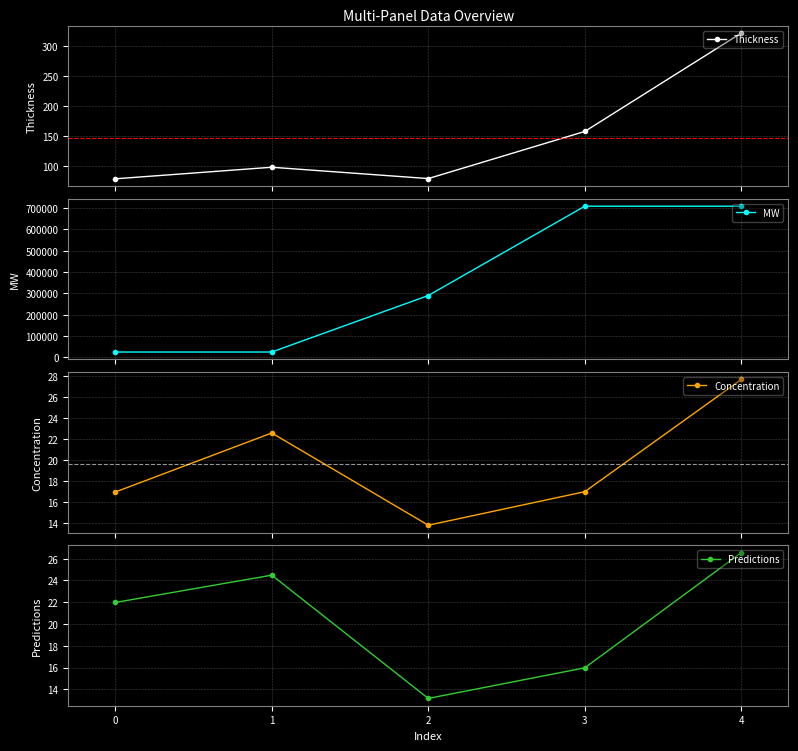

After their last crossing, which series has the higher values: Predictions or Concentration?

Concentration